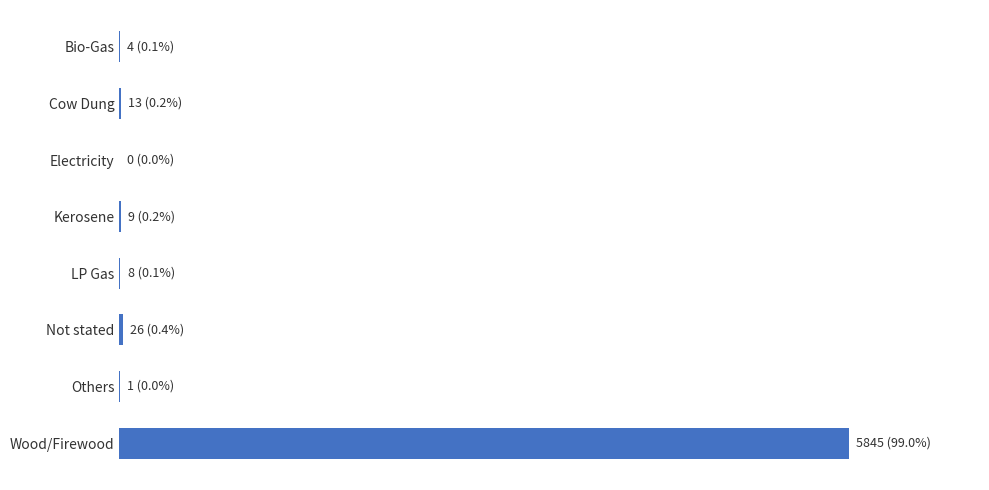

What is the maximum value shown in the chart?

5845